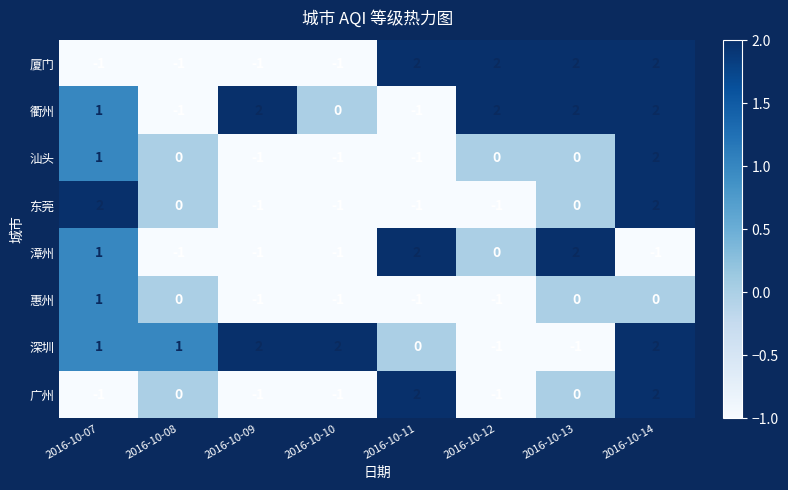

How many values in 汕头 are below zero?

3